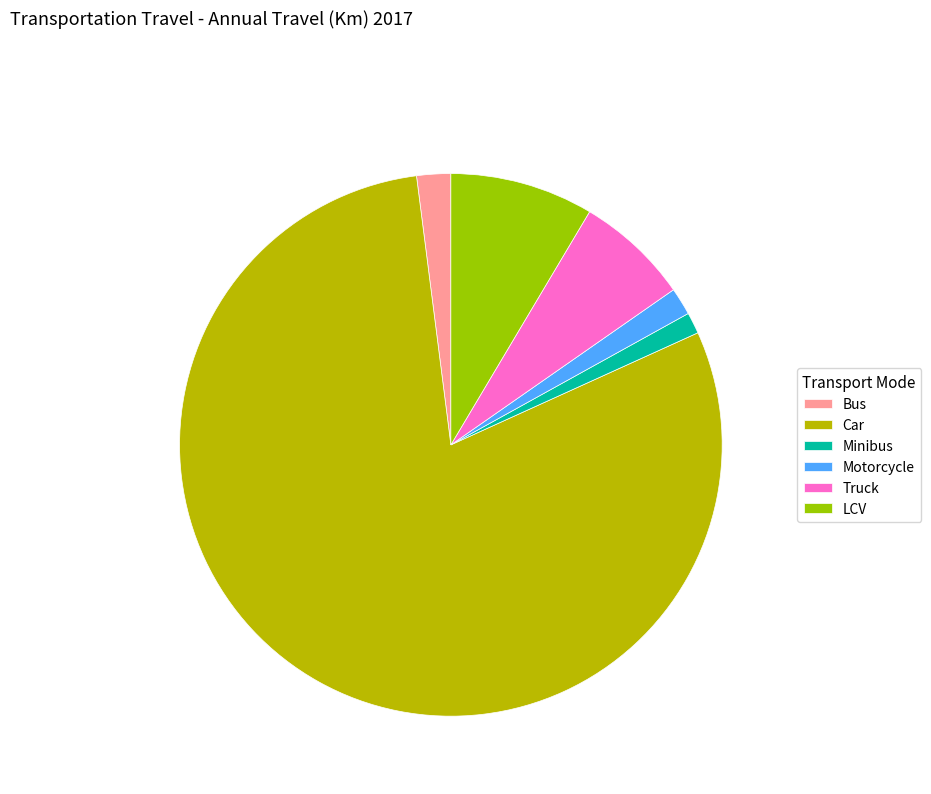

To the nearest percent, what is the difference between the Truck and Motorcycle slice percentages?

5%